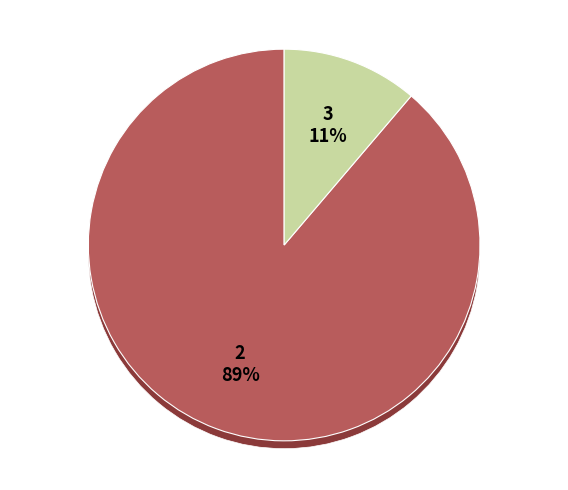

Count the number of slices in the pie.

2